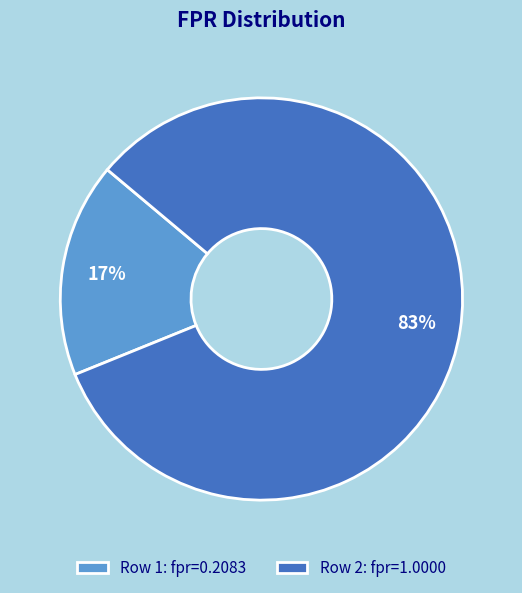

How many segments does this pie chart have?

2